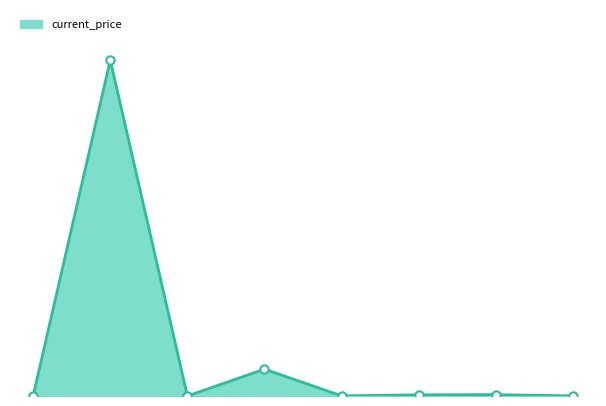

What is the label of the 5th point from the right?

Ethereum